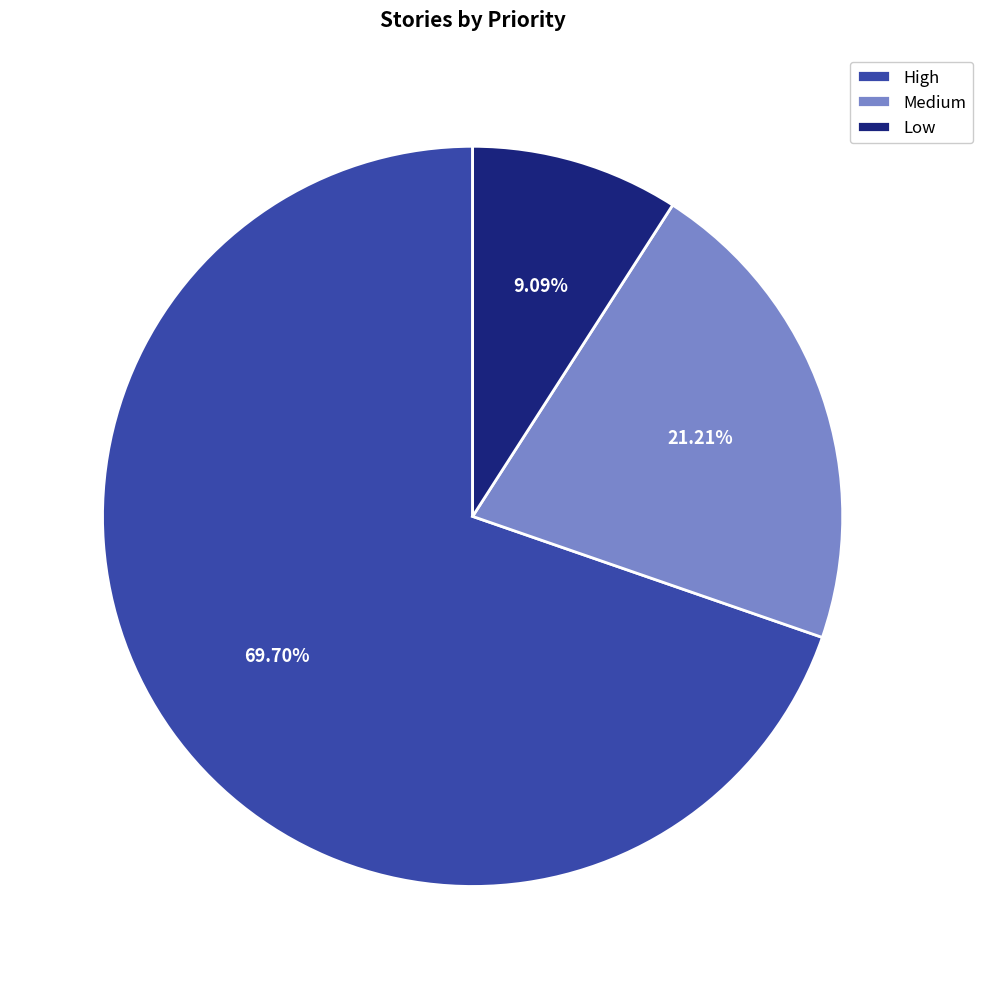

Which slice represents more than half of the pie?

High